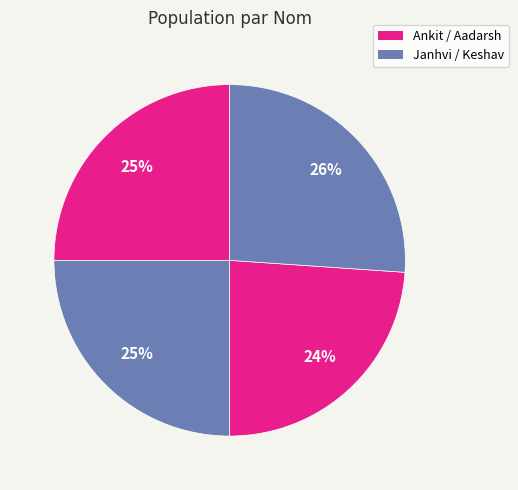

What is the largest slice in the pie chart?

Keshav